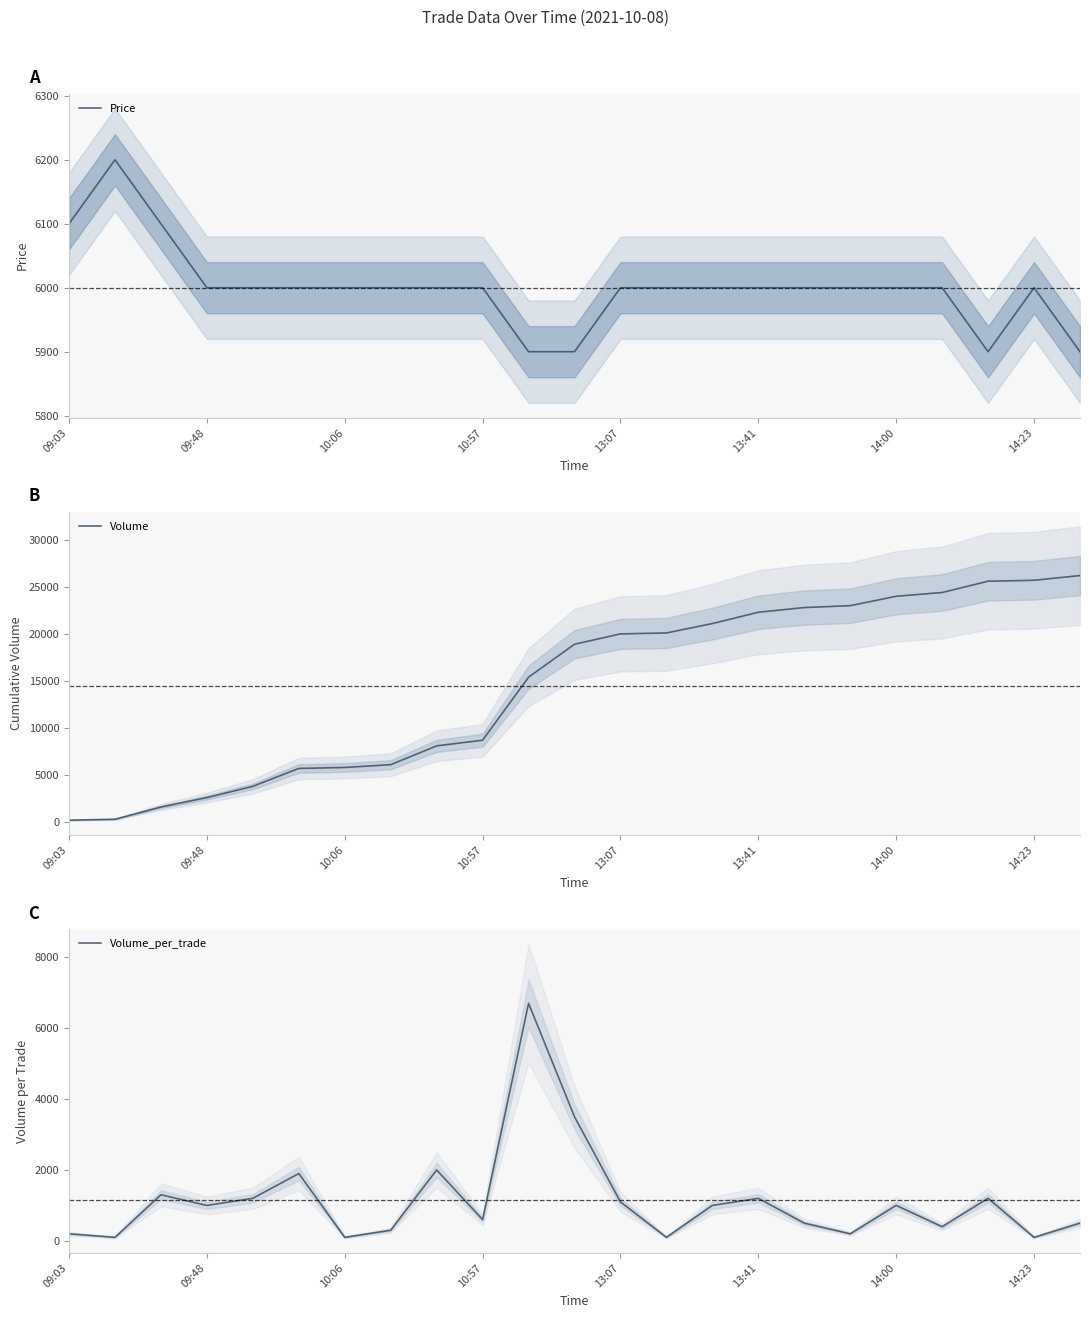

At which label is Volume_per_trade closest to 3400?

11